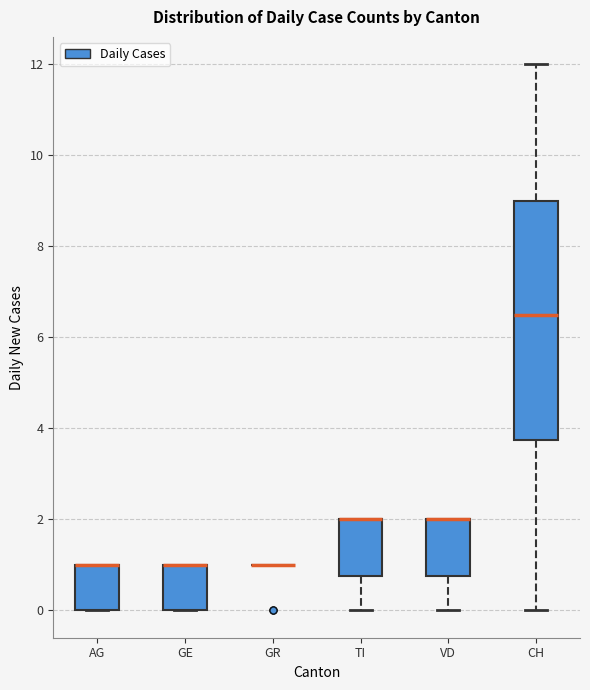

Where is the lower edge of the box for GE on the y-axis? The values are not printed on the chart, so give them approximately, as read against the axis.

0.0